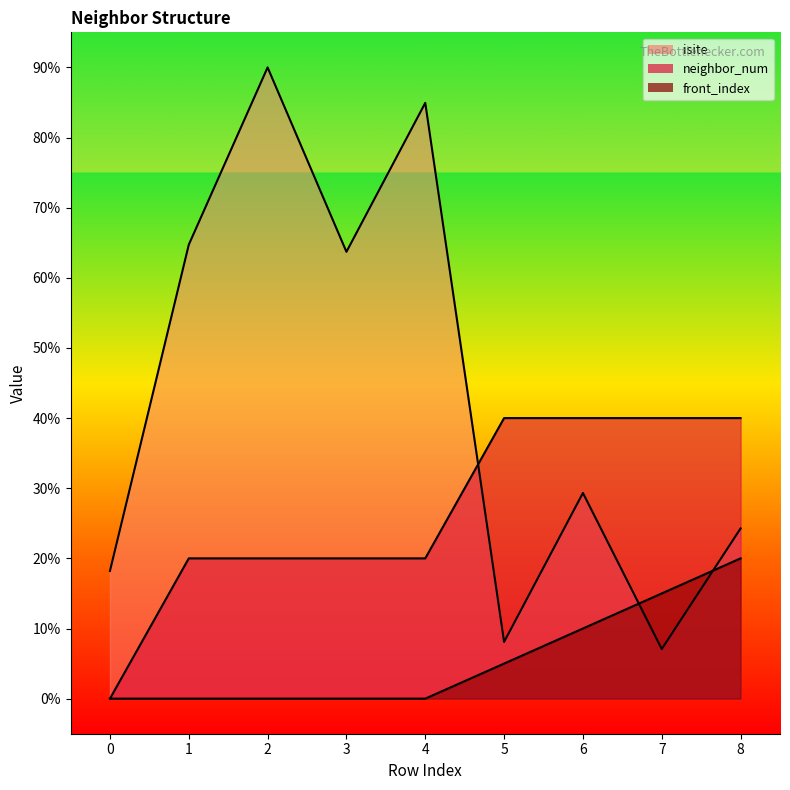

Where do isite and neighbor_num first cross each other?

4 and 5